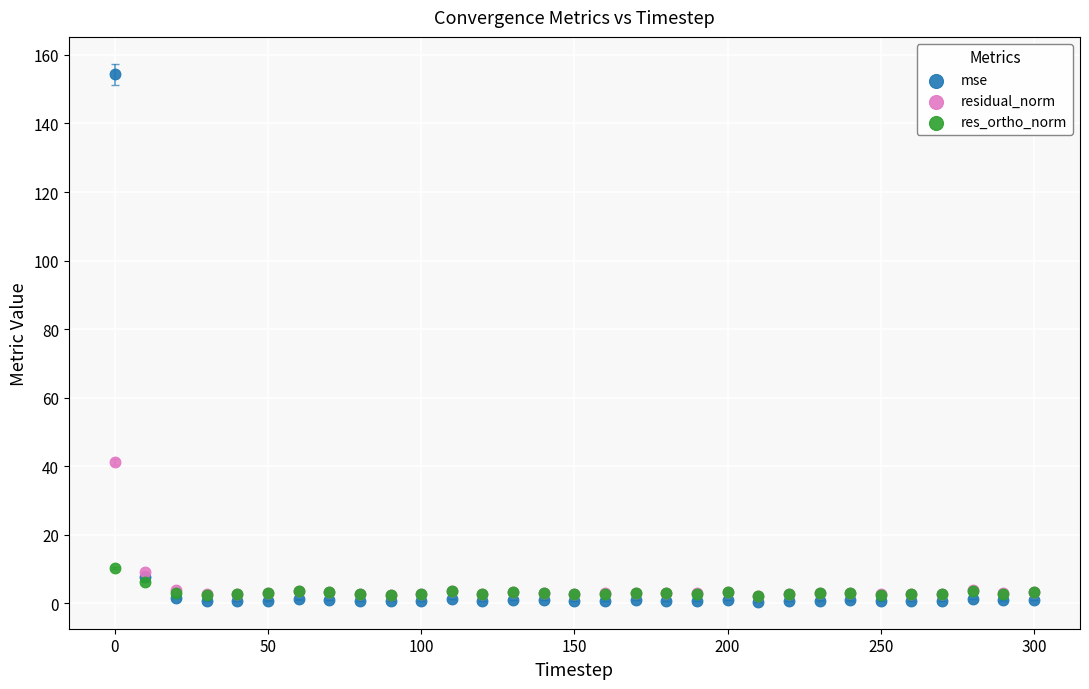

Which series reaches the maximum Y coordinate?

mse